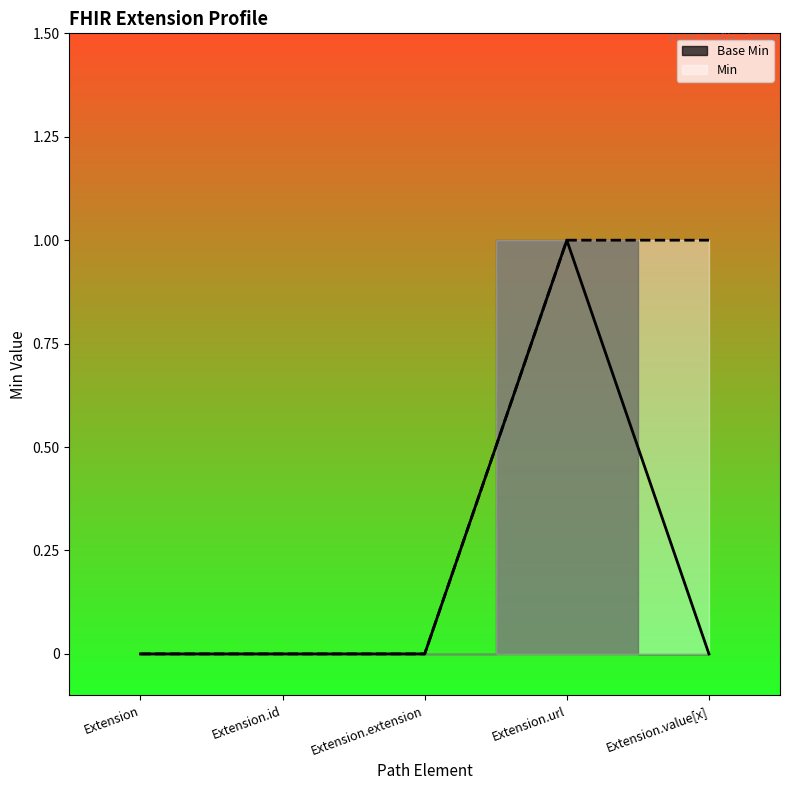

At which category does the chart reach its minimum across all series?

Extension